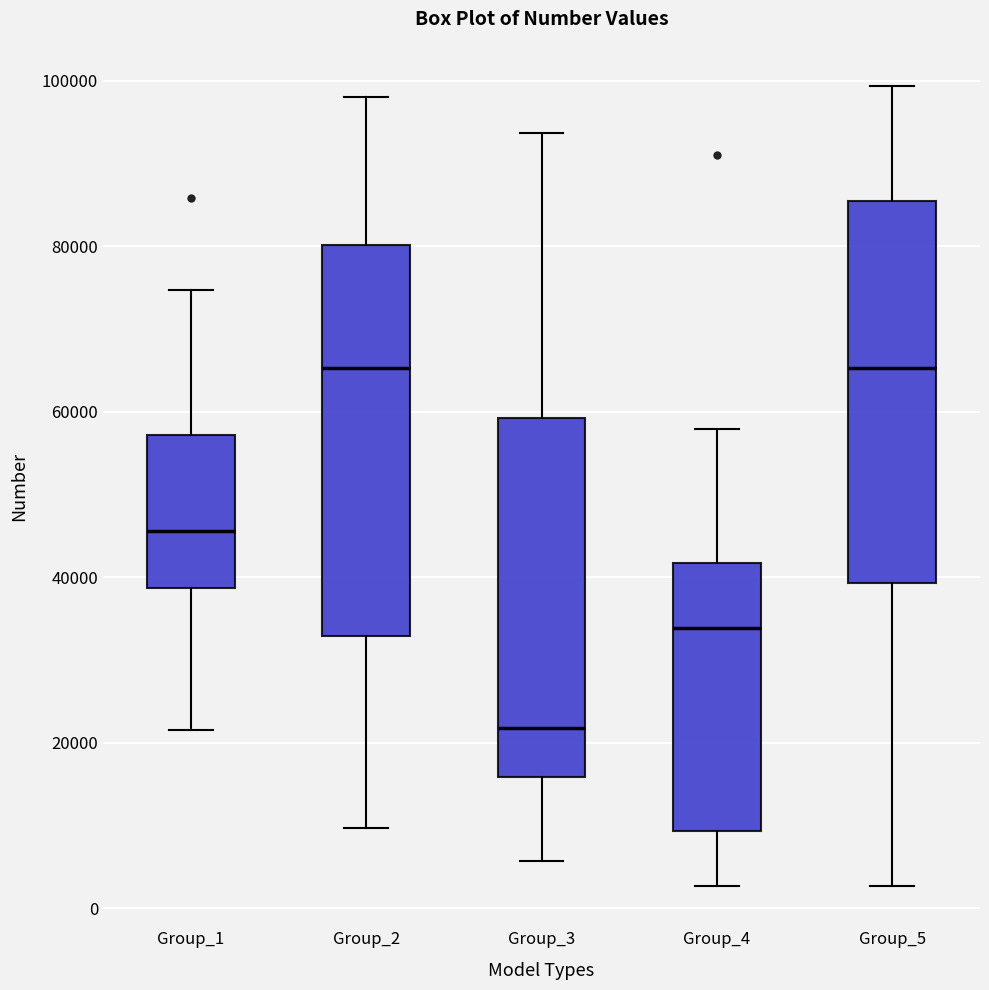

Reading left to right, read every box against the y-axis: the position of its median line, the range the box covers, and the ends of its whiskers. The values are not printed on the chart, so give them approximately, as read against the axis.

Group_1: median 46000, box 38000 to 58000, whiskers 22000 to 74000
Group_2: median 66000, box 32000 to 80000, whiskers 10000 to 98000
Group_3: median 22000, box 16000 to 60000, whiskers 6000 to 94000
Group_4: median 34000, box 10000 to 42000, whiskers 2000 to 58000
Group_5: median 66000, box 40000 to 86000, whiskers 2000 to 100000